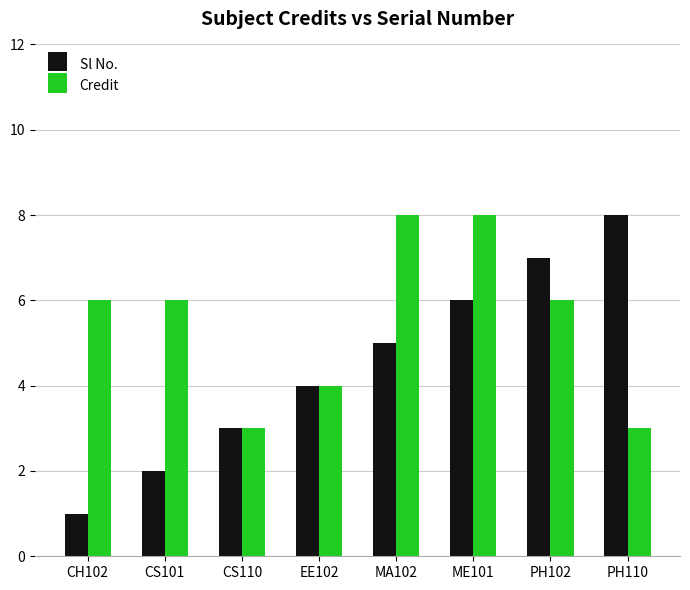

How many Sl No. values are between 3 and 7?

5